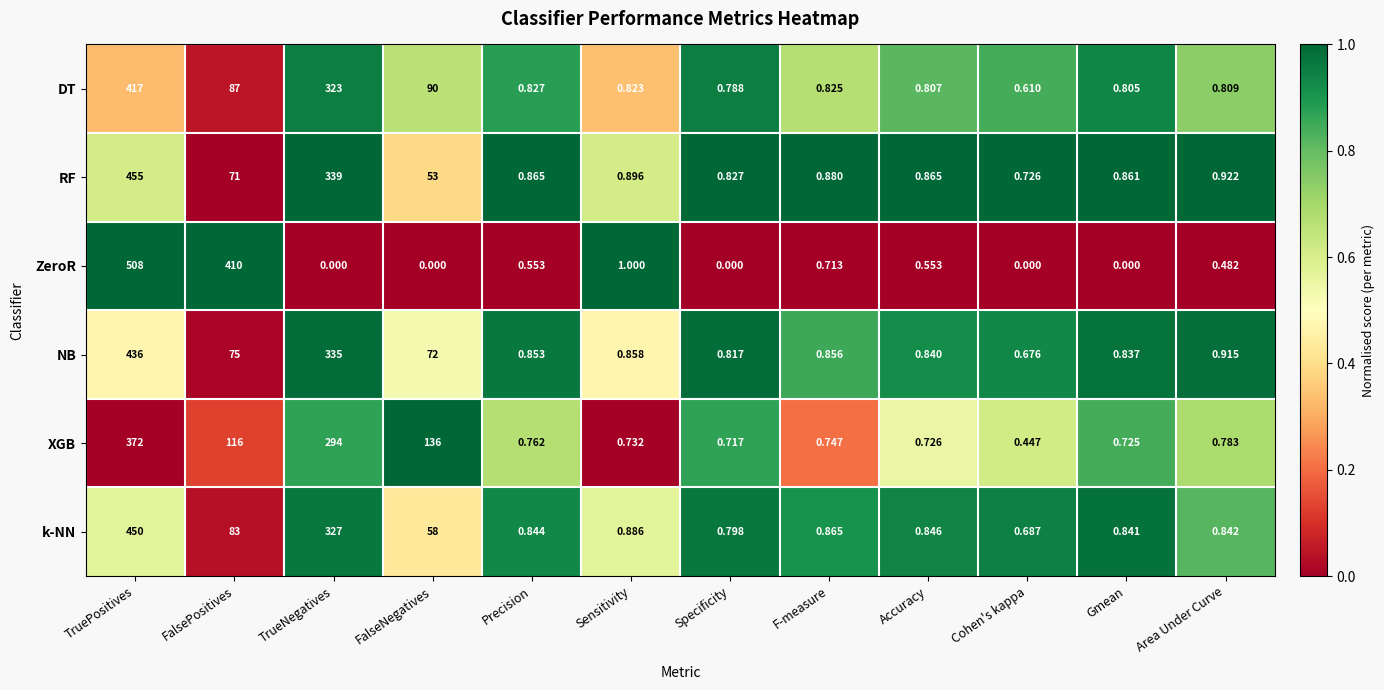

Where is XGB nearest to the value 186?

FalseNegatives